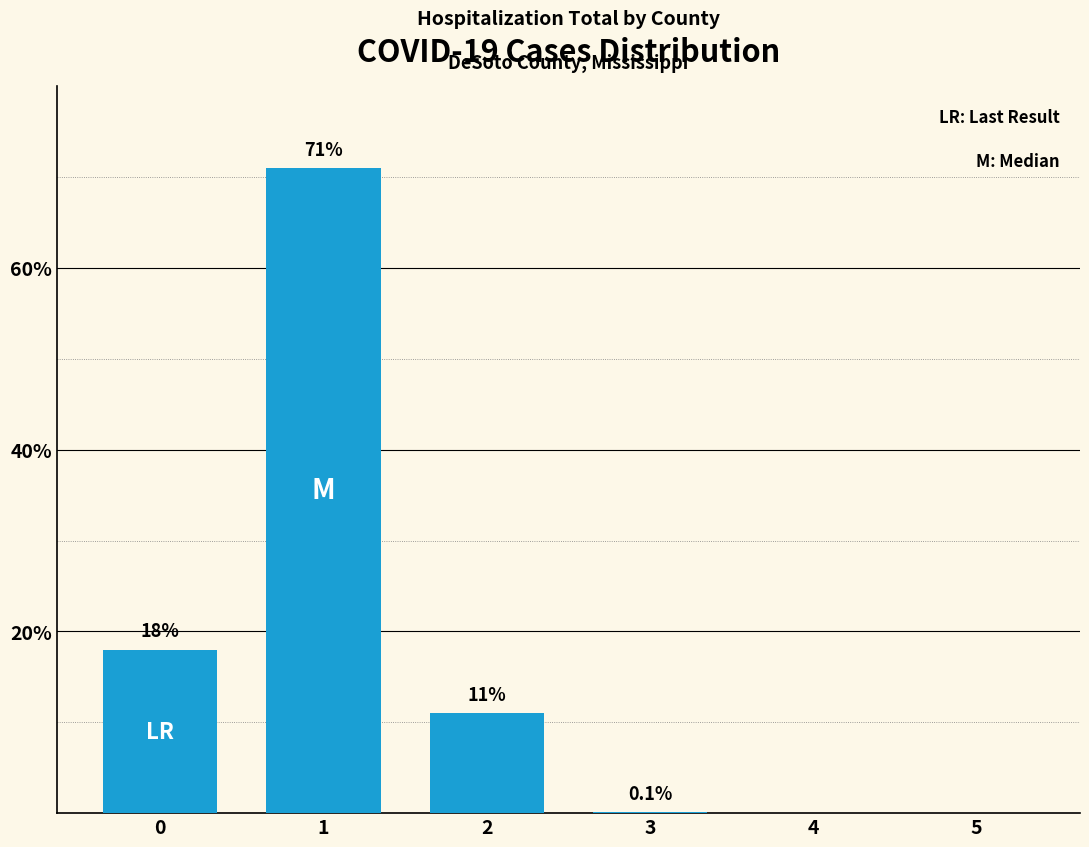

Reading right to left, list all the values displayed in this chart.

0.0	0.0	0.1	11.0	71.0	18.0